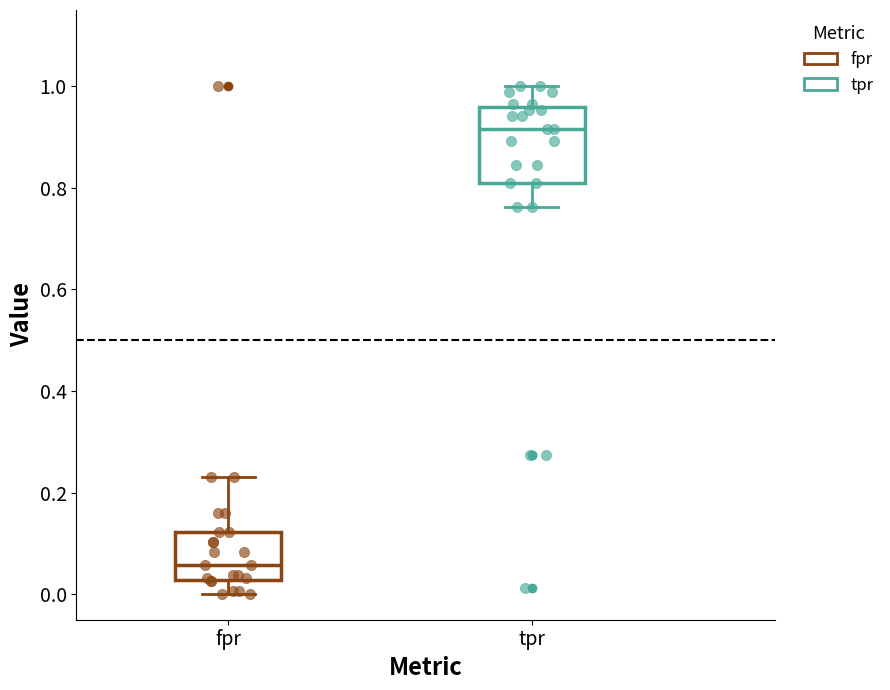

Comparing the boxes themselves (not the whiskers), which one is the tallest?

tpr